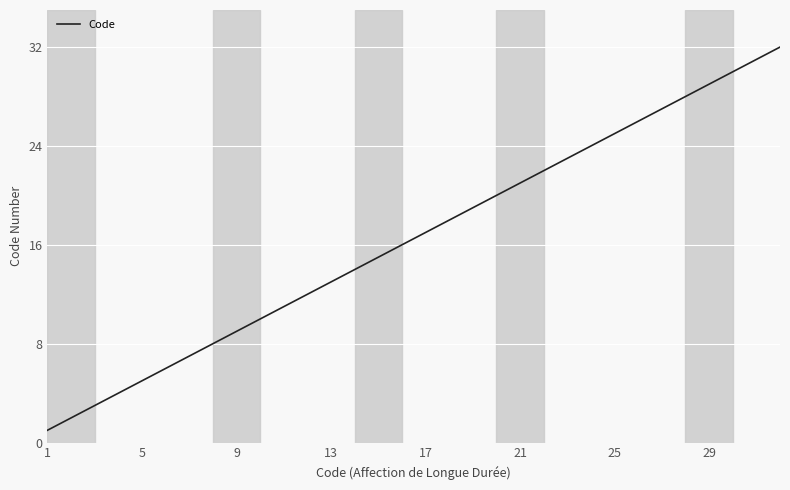

What is the maximum value shown in the chart?

32